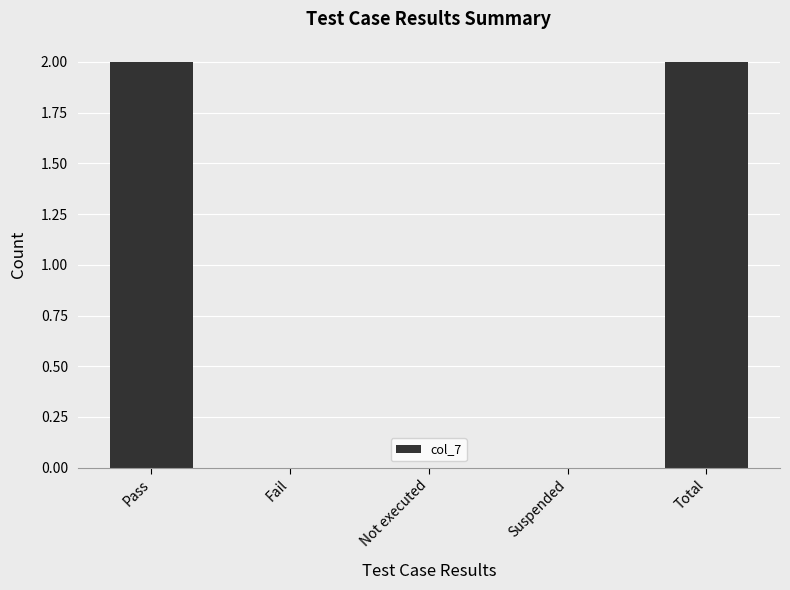

Does the chart contain stacked bars?

No